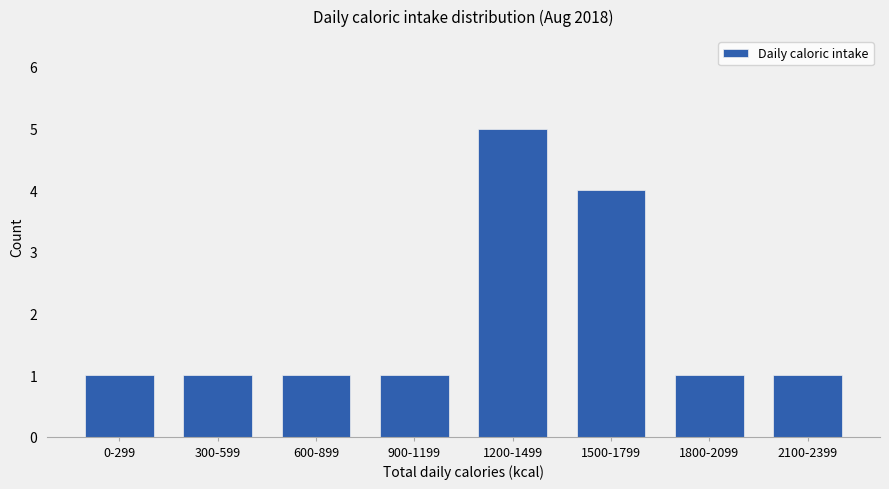

Reading left to right, extract all data points from this chart.

1	1	1	1	5	4	1	1